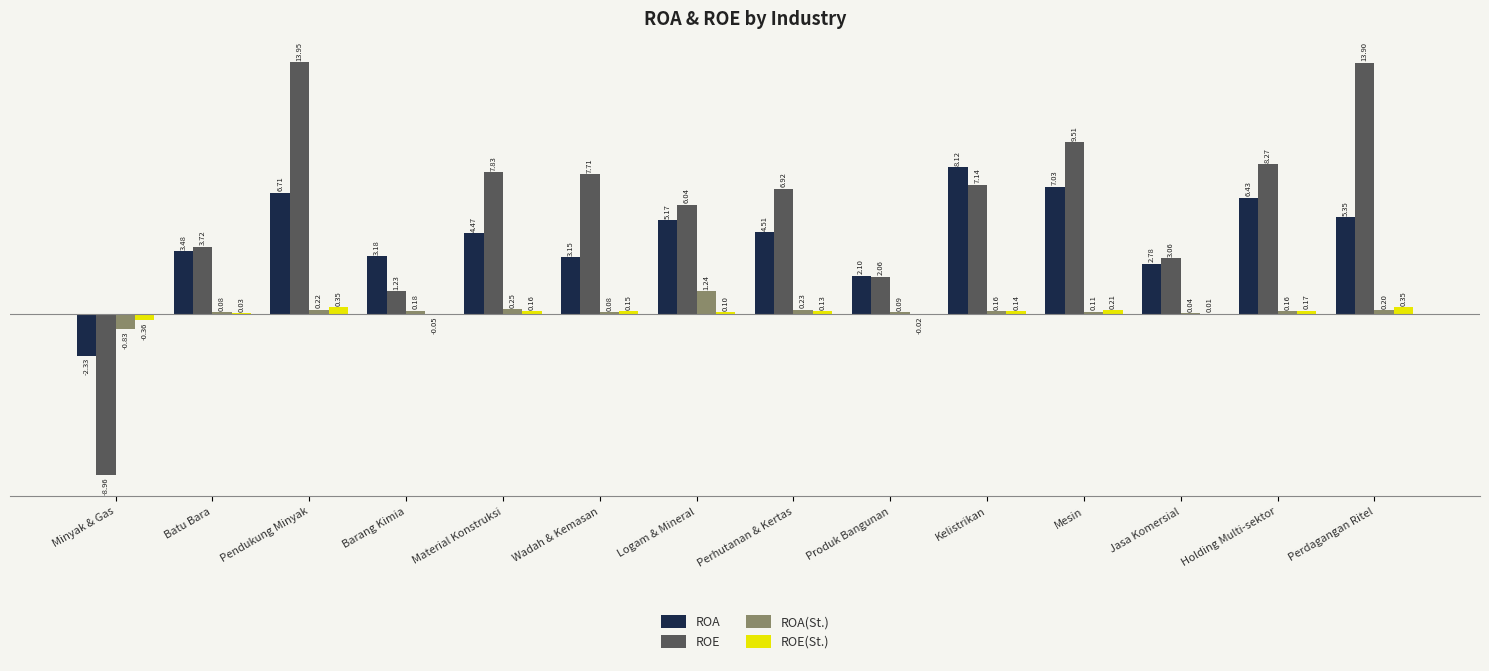

Where does the ROE(St.) series first go above 0?

Batu Bara